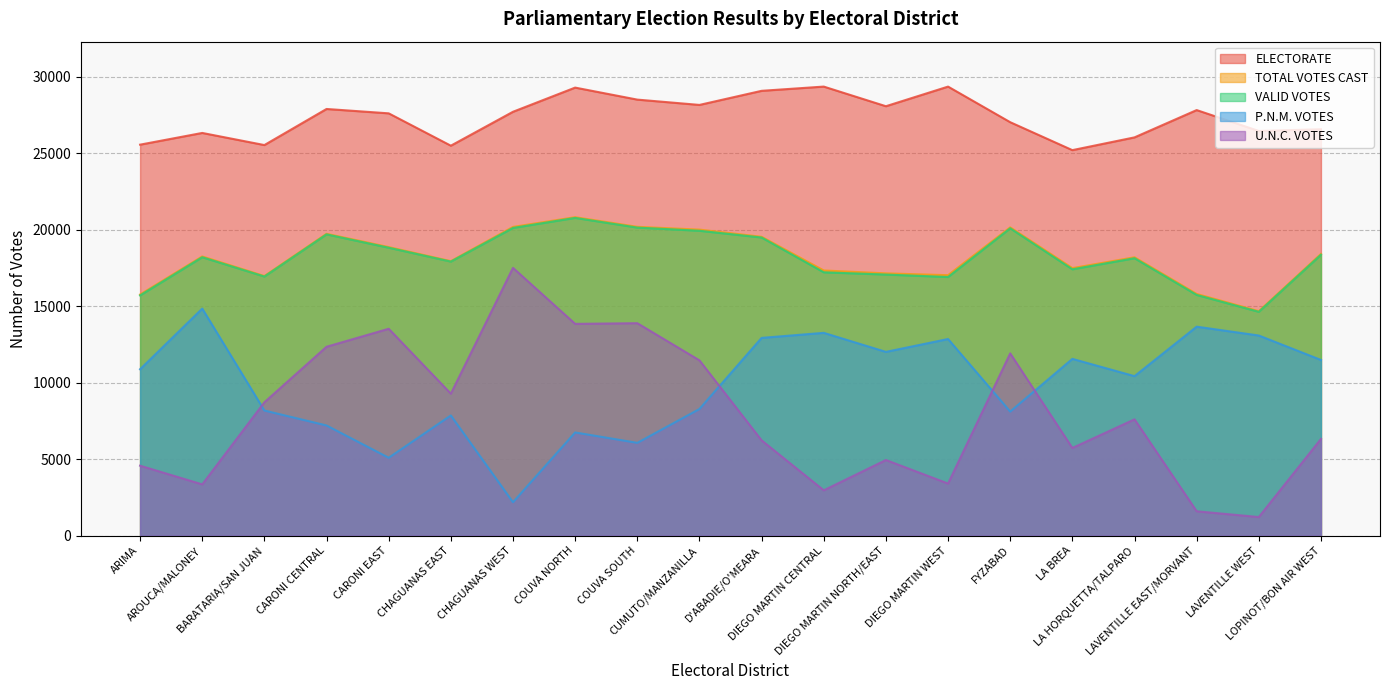

True or false: ELECTORATE and P.N.M. VOTES intersect in this chart.

False